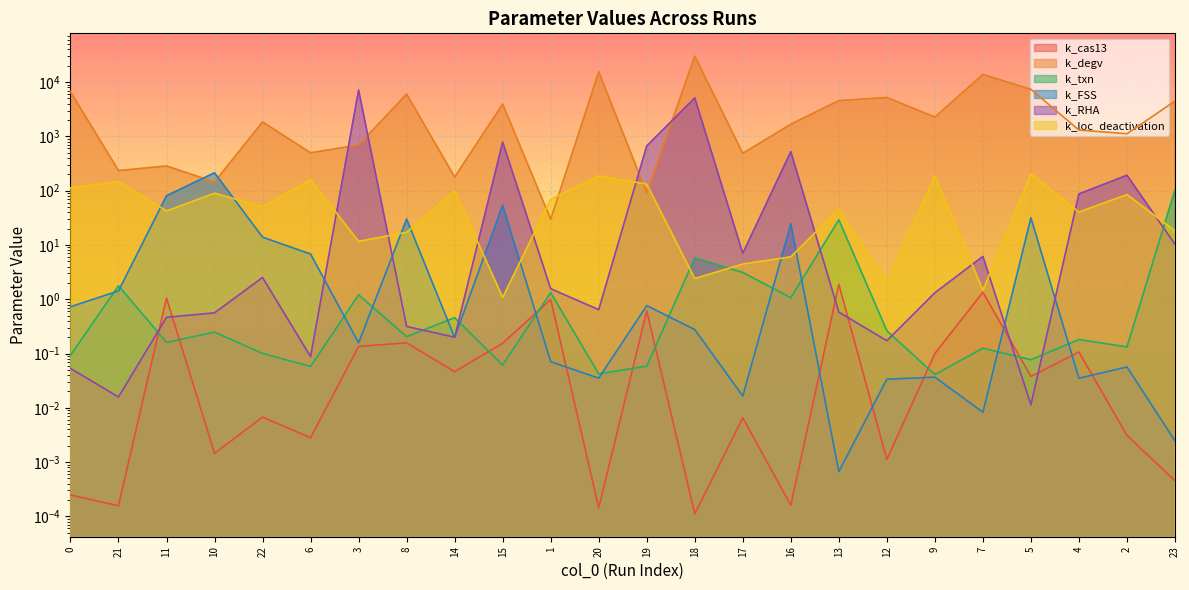

How many lines are shown in the chart?

6